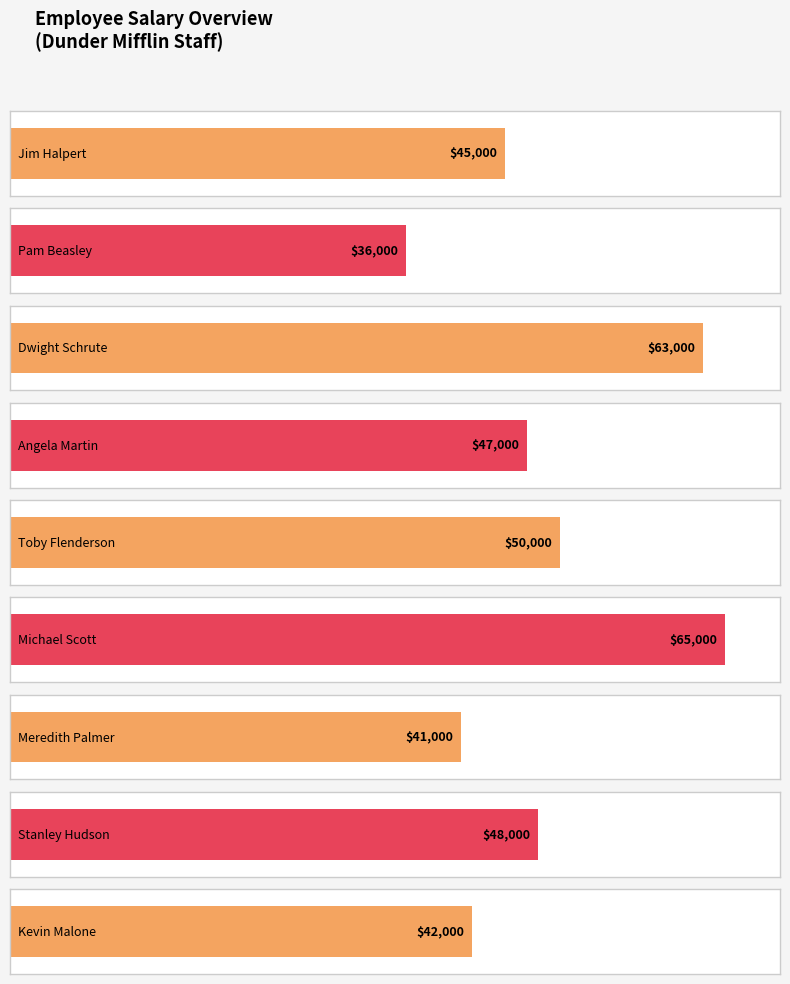

Which category has the highest value across all series?

Michael Scott